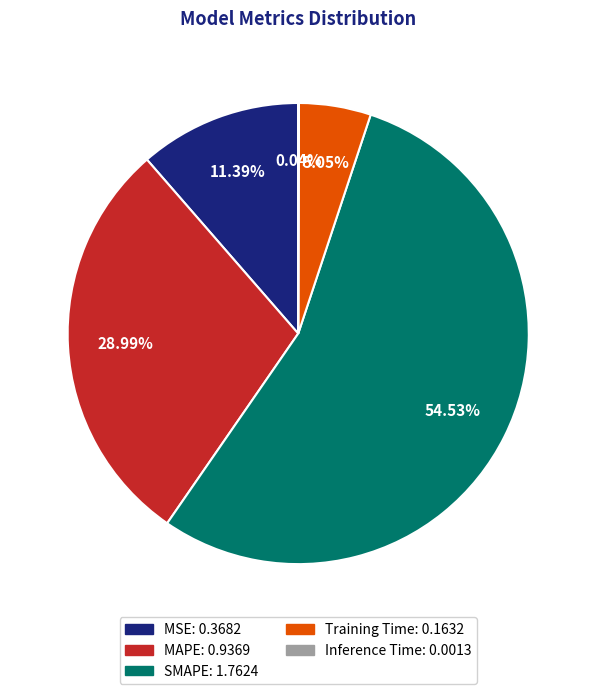

Which has a higher value, SMAPE: 1.7624 or MSE: 0.3682?

SMAPE: 1.7624